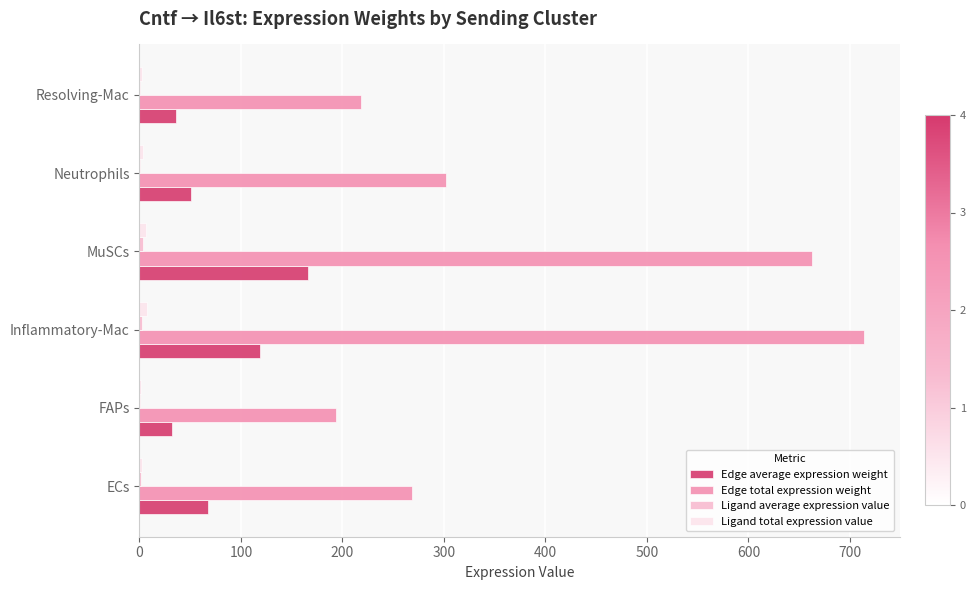

True or false: Edge total expression weight has a value of 268.6 at ECs.

True